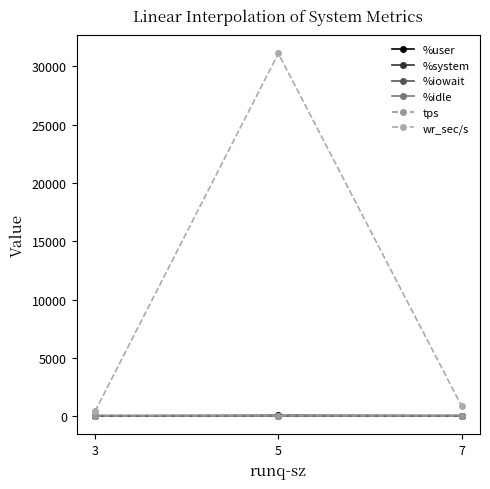

What is the difference between the maximum and minimum values in the %user series?

33.0